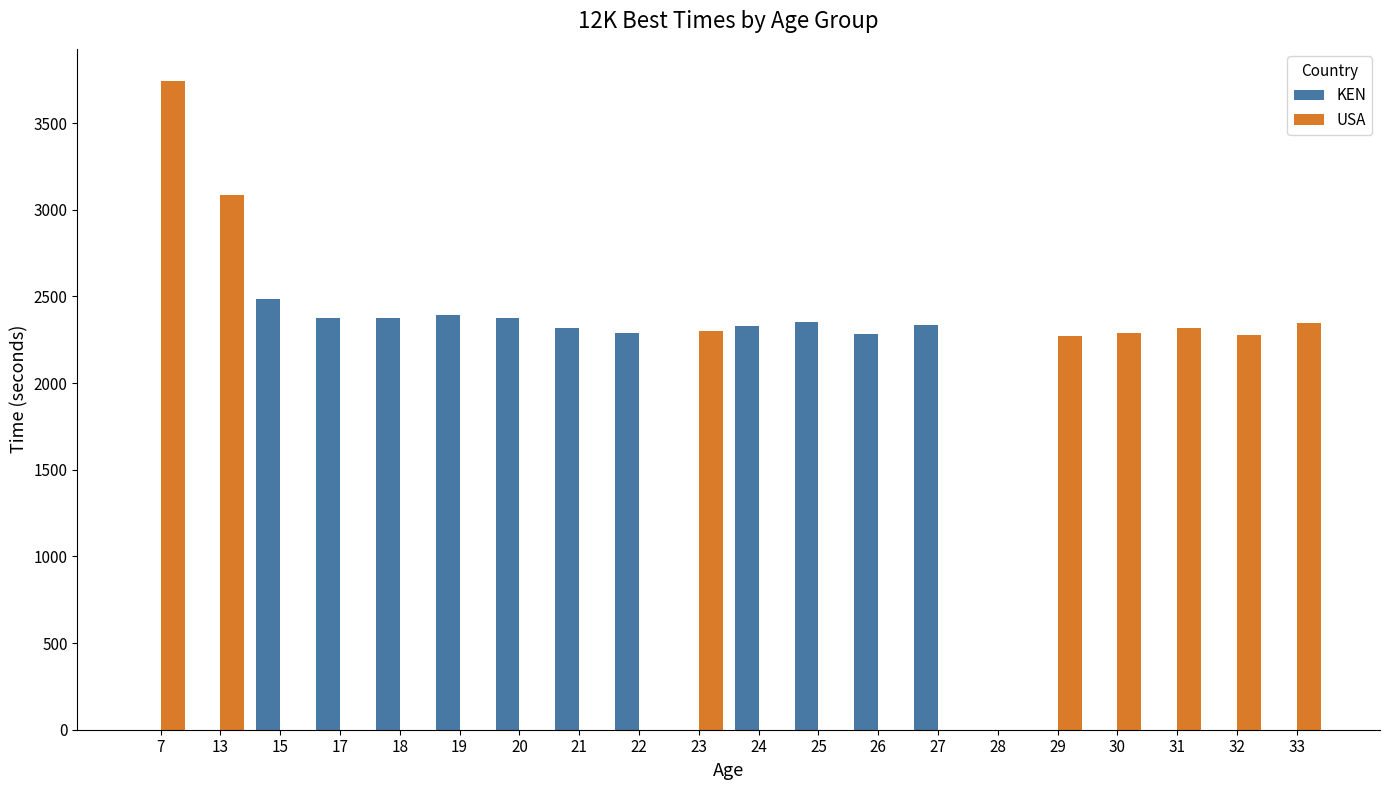

What is the highest value of the KEN series?

2482